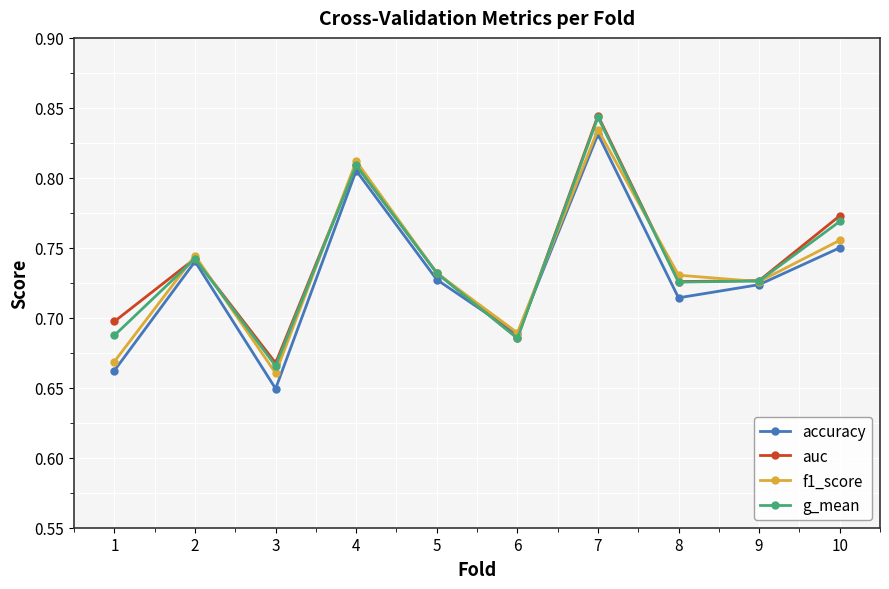

What are all the series names shown in the legend?

accuracy, auc, f1_score, g_mean